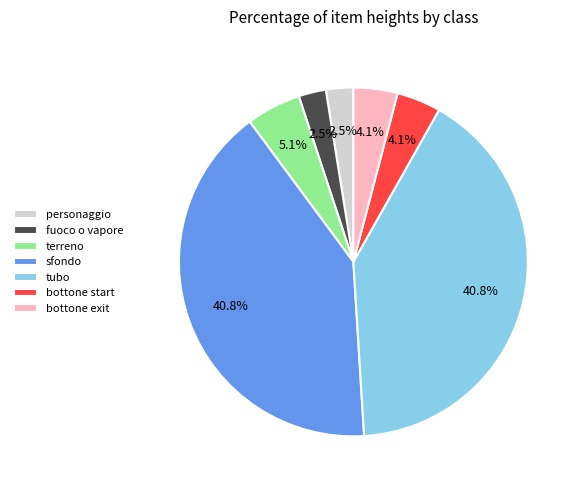

How many segments does this pie chart have?

7